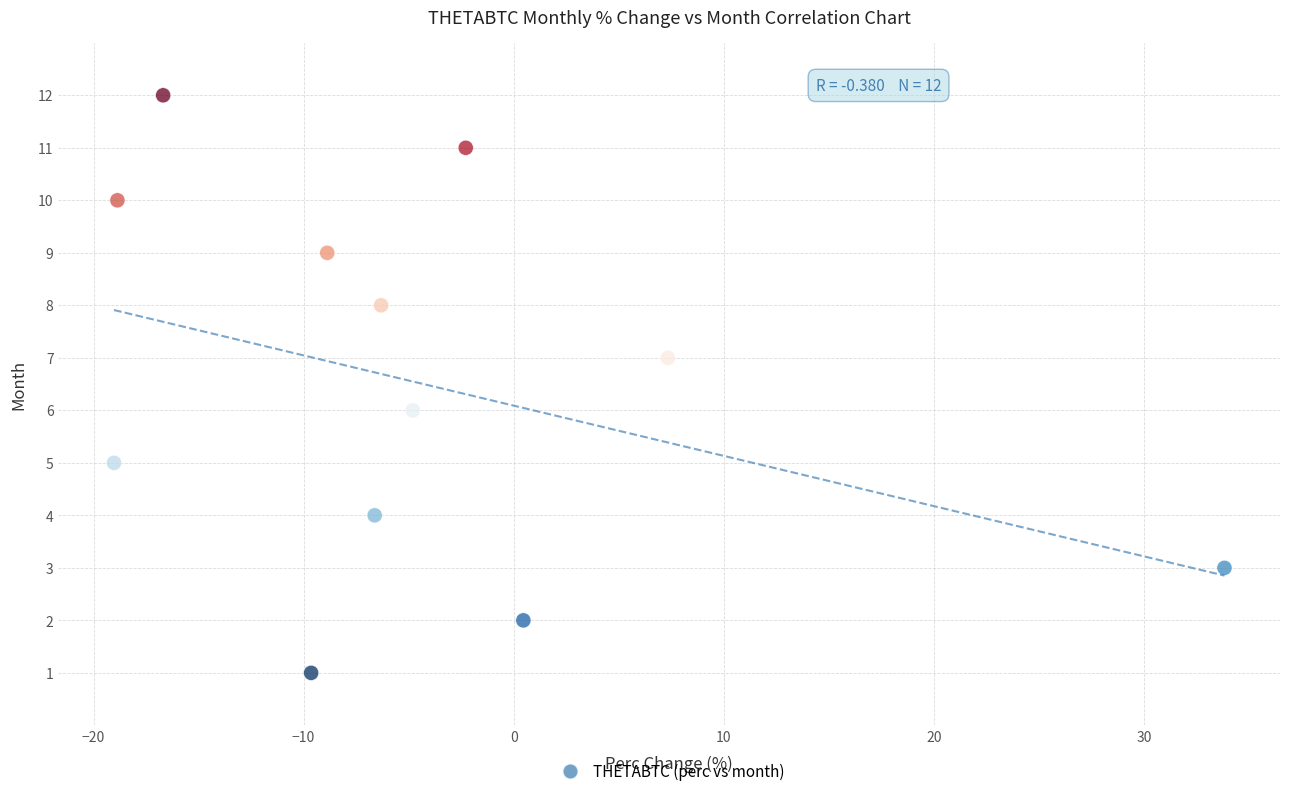

How many points are shown in the scatter plot?

12